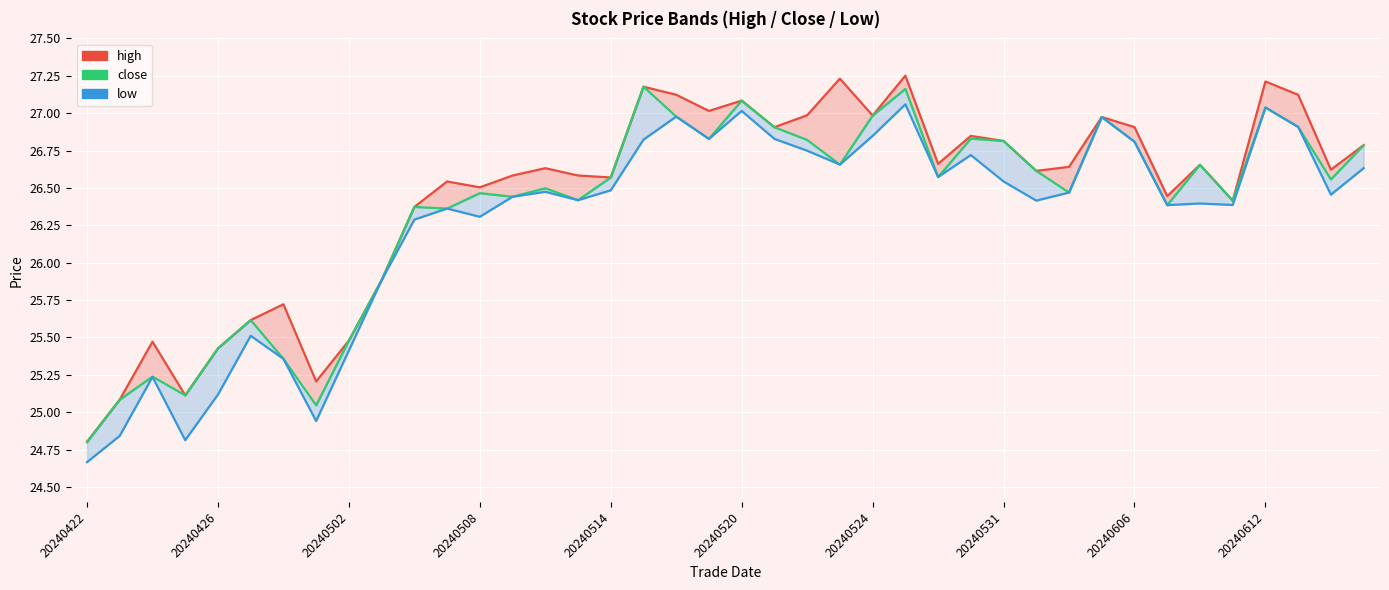

Is the value of close at 37 greater than the value of high at 30?

Yes